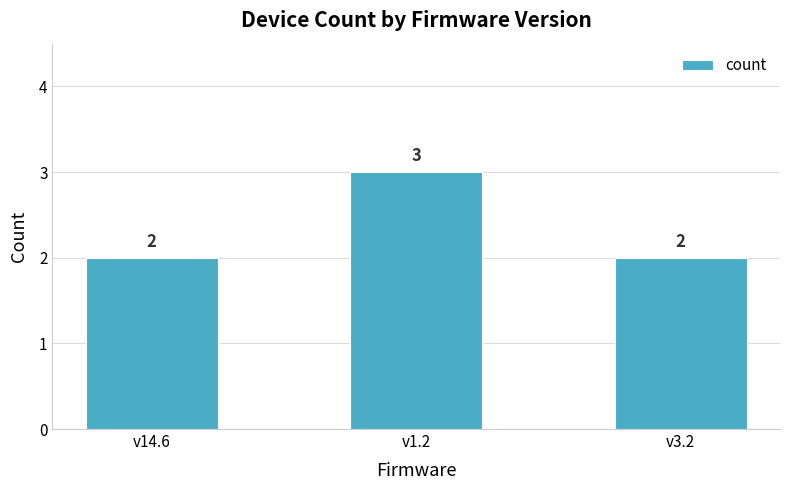

What is the minimum value shown in the chart?

2